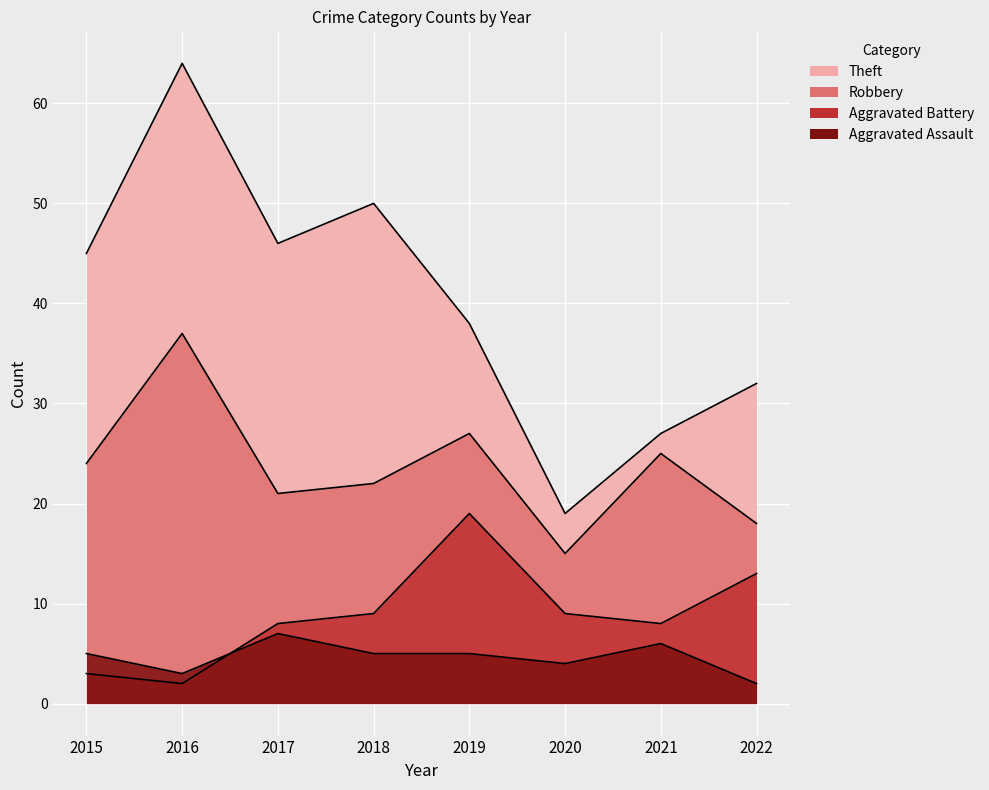

Which category has the highest value in the Robbery series?

2016